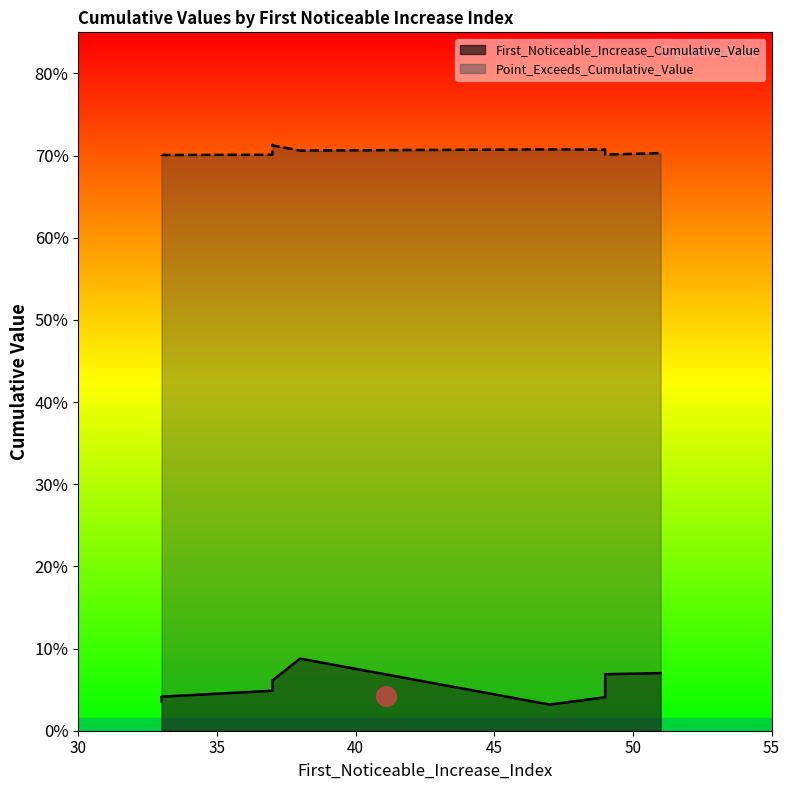

Which series contains the lowest Y value?

First_Noticeable_Increase_Cumulative_Value